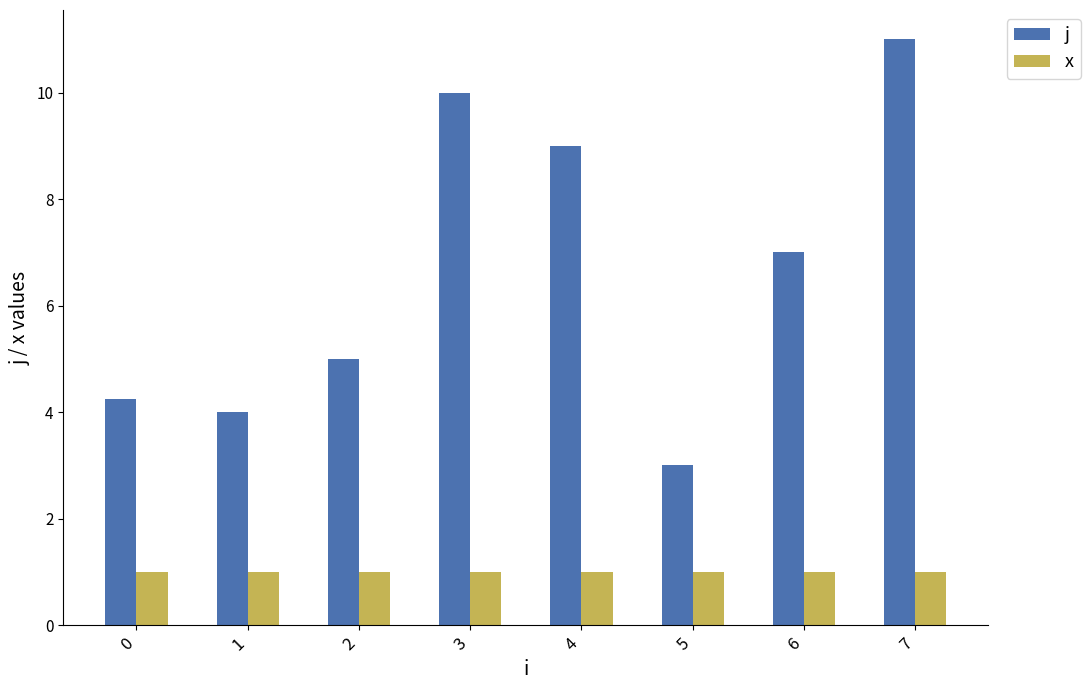

What is the value of the x bar at the 4th from the left?

1.0